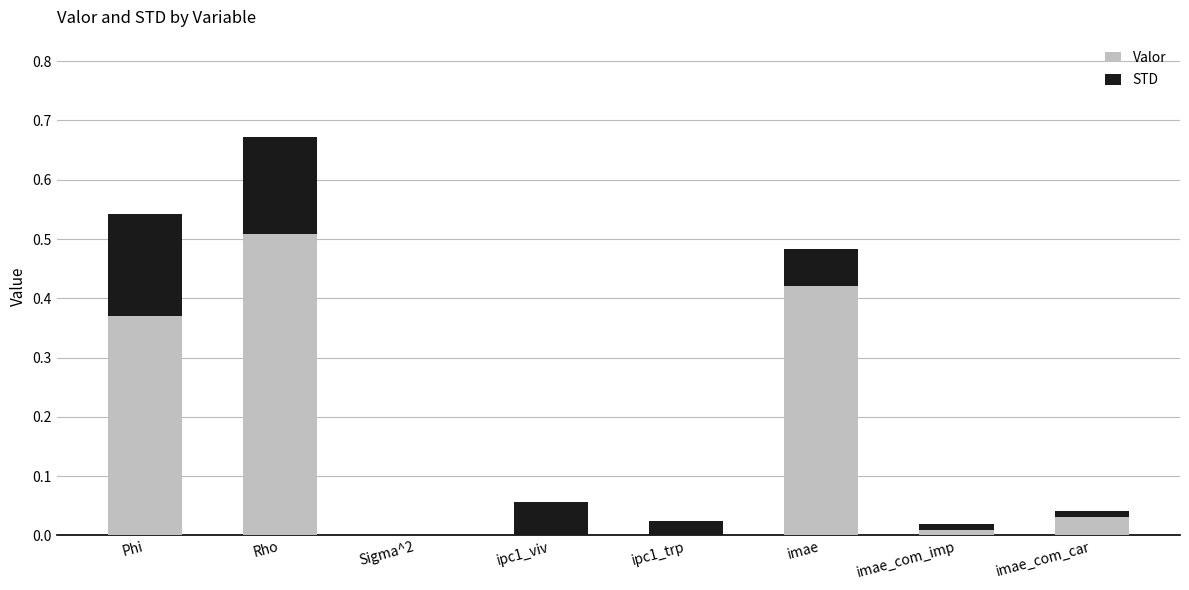

Are the bars horizontal?

No